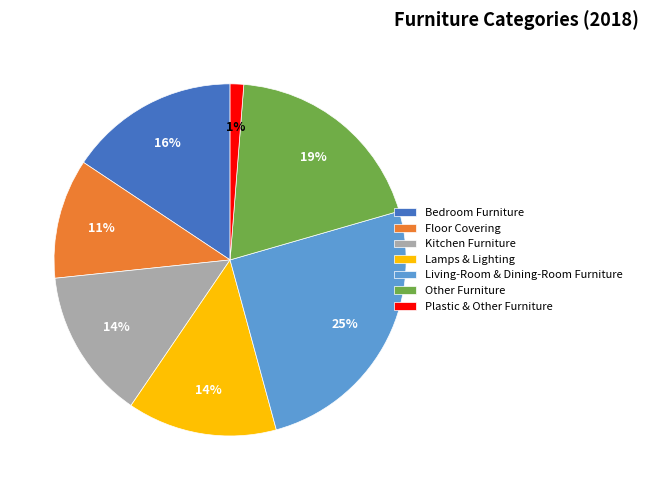

Is Floor Covering the majority of the pie?

No